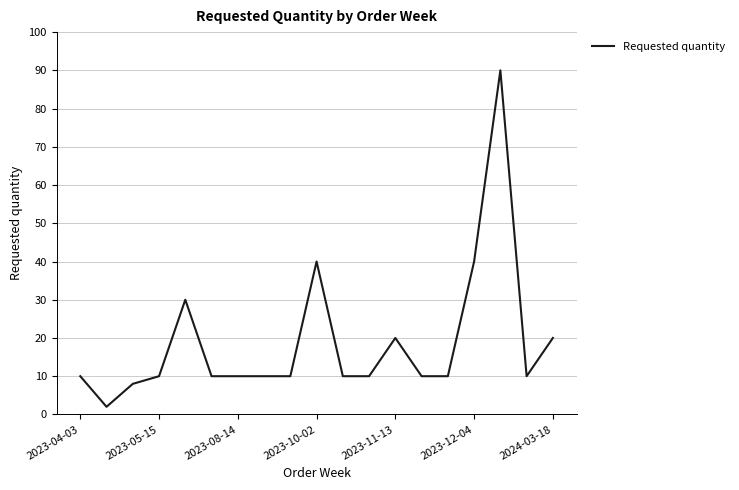

What is the maximum value shown in the chart?

90